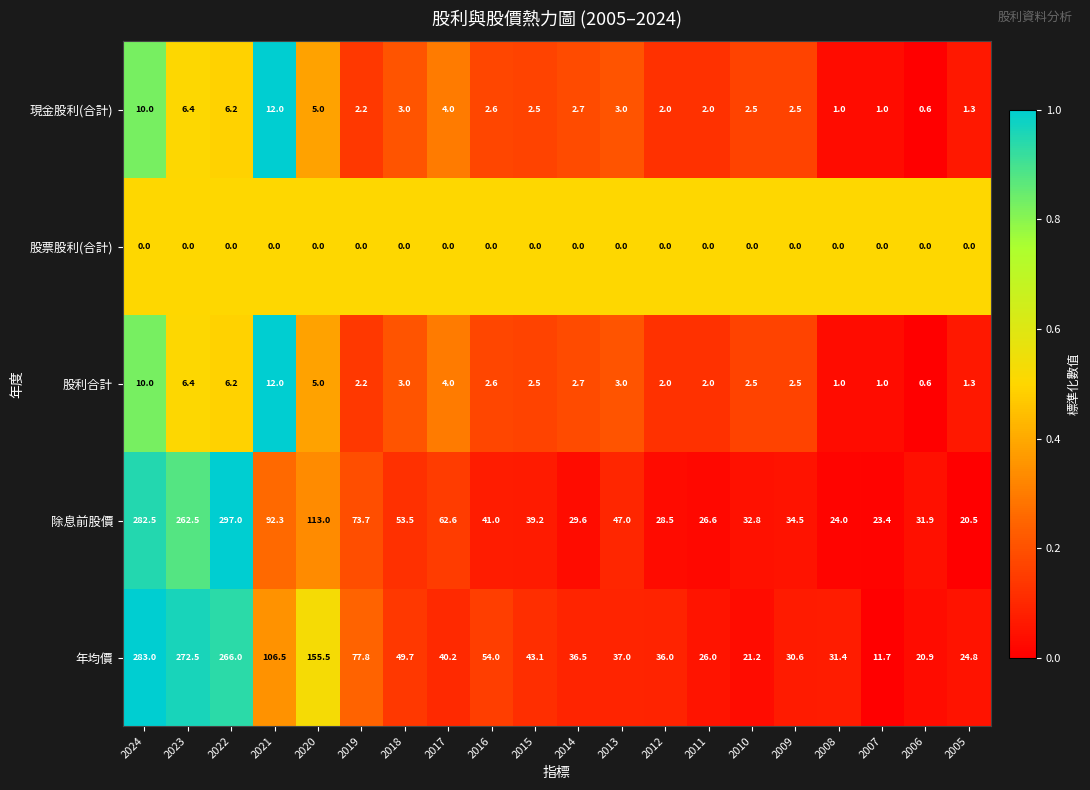

Which series has the largest total across all categories?

年均價